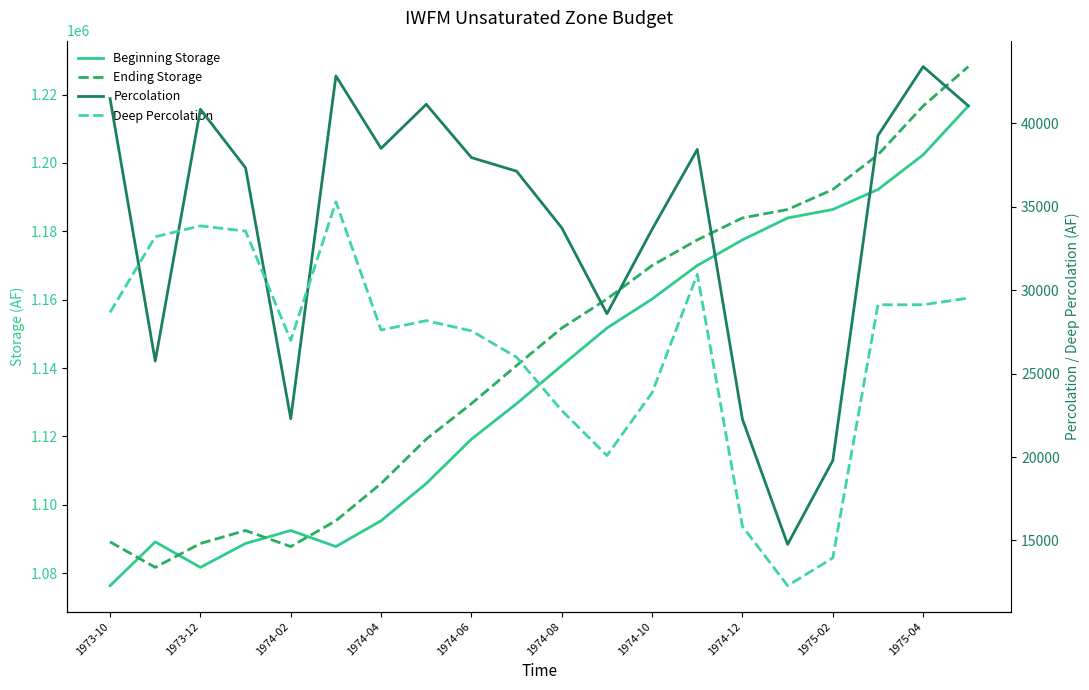

What is the average value of the Percolation series?

34018.3